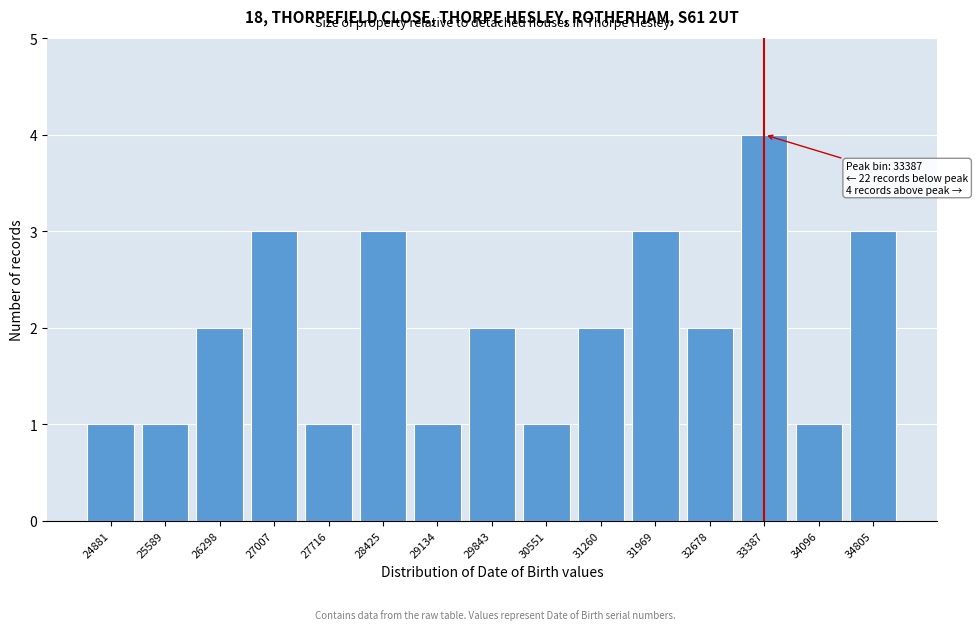

Reading left to right, list all the values displayed in this chart.

1	1	2	3	1	3	1	2	1	2	3	2	4	1	3